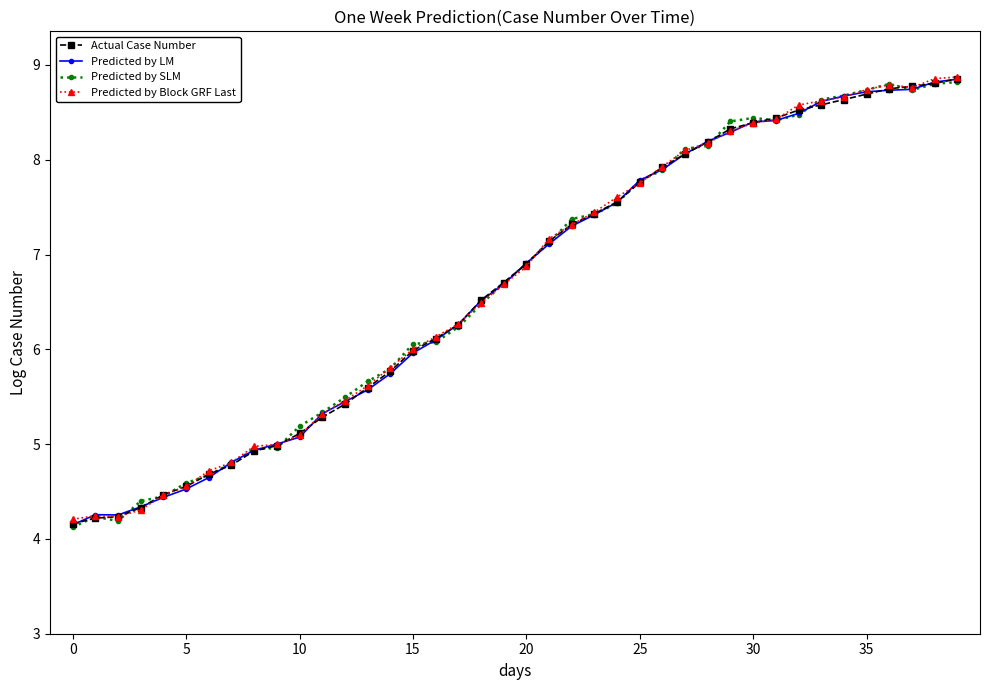

What is the minimum value shown in the chart?

4.1